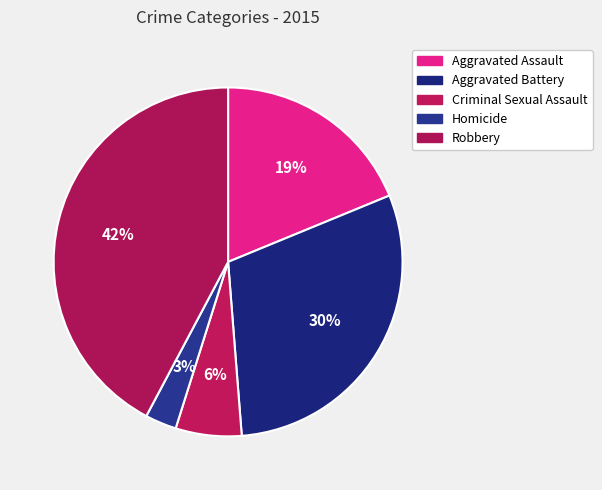

Rank the categories by value from highest to lowest.

Robbery, Aggravated Battery, Aggravated Assault, Criminal Sexual Assault, Homicide